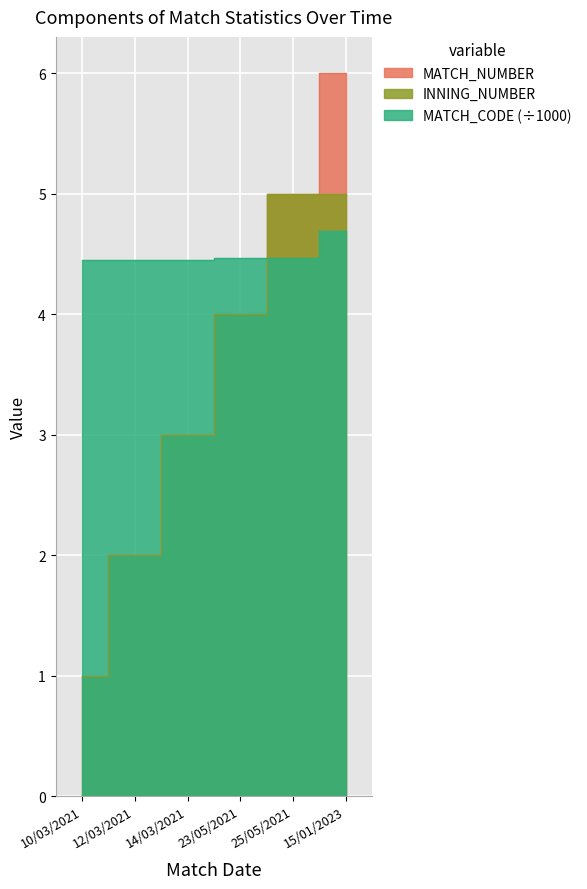

Reading left to right, what are all the values shown in this chart?

MATCH_NUMBER: 10/03/2021=1.0	12/03/2021=2.0	14/03/2021=3.0	23/05/2021=4.0	25/05/2021=5.0	15/01/2023=6.0
INNING_NUMBER: 10/03/2021=1.0	12/03/2021=2.0	14/03/2021=3.0	23/05/2021=4.0	25/05/2021=5.0	15/01/2023=5.0
MATCH_CODE: 10/03/2021=4.4	12/03/2021=4.5	14/03/2021=4.5	23/05/2021=4.5	25/05/2021=4.5	15/01/2023=4.7